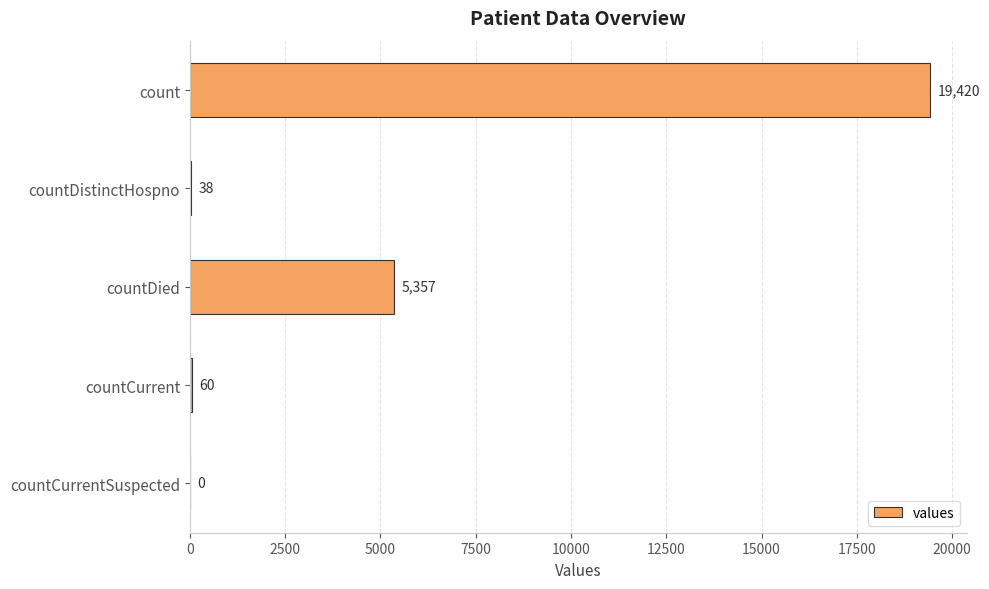

The chart shows a value of -9399 at countCurrentSuspected. True or false?

False